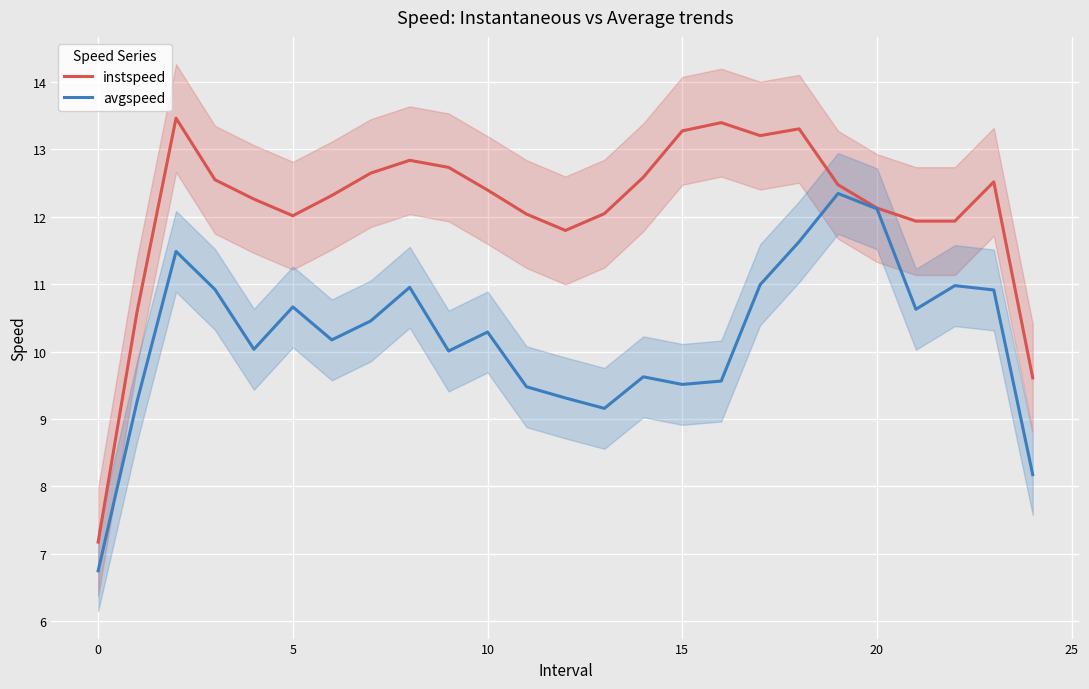

Which series has the widest spread of values?

instspeed